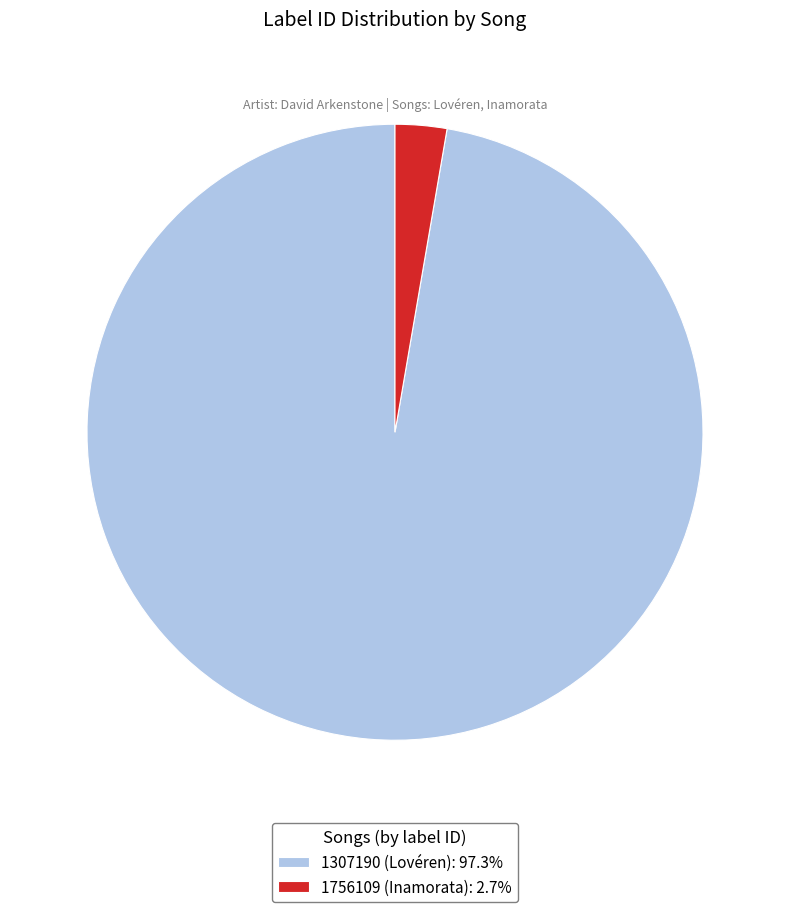

Rank the categories by value from lowest to highest.

1756109 (Inamorata), 1307190 (Lovéren)